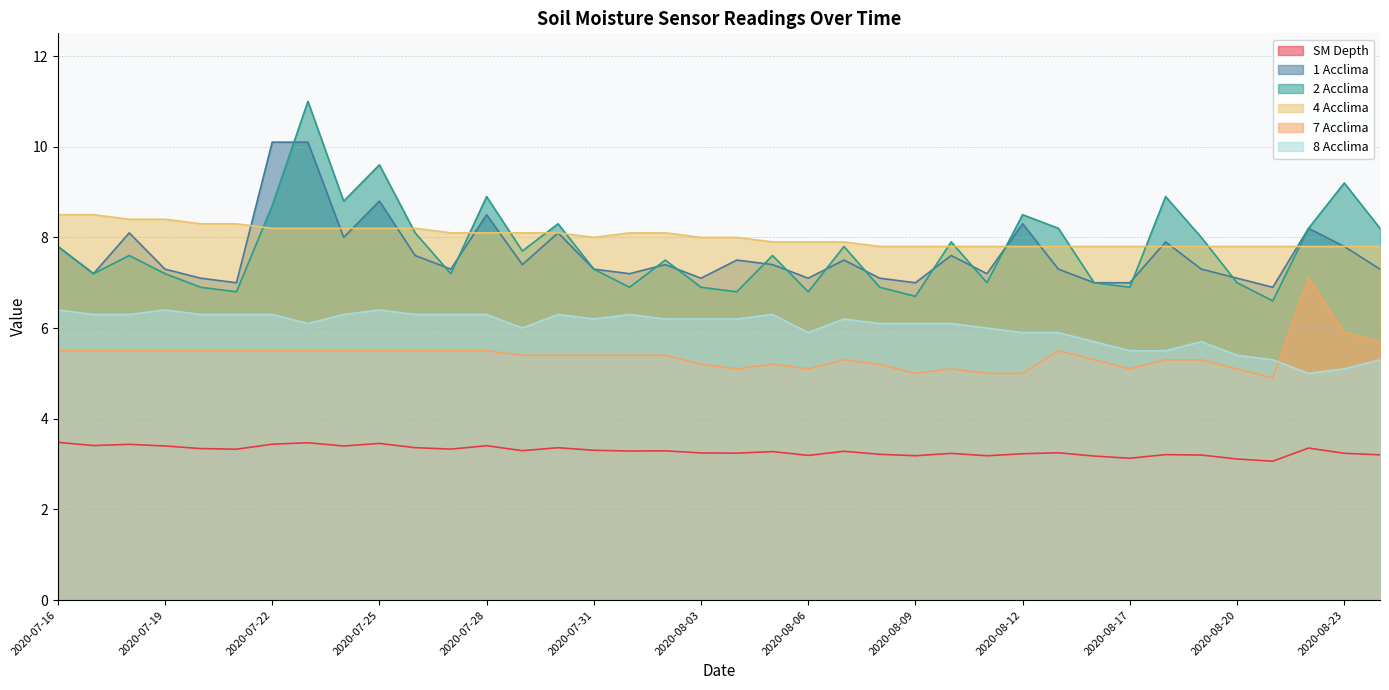

At which label is 7 Acclima closest to 6?

2020-08-23